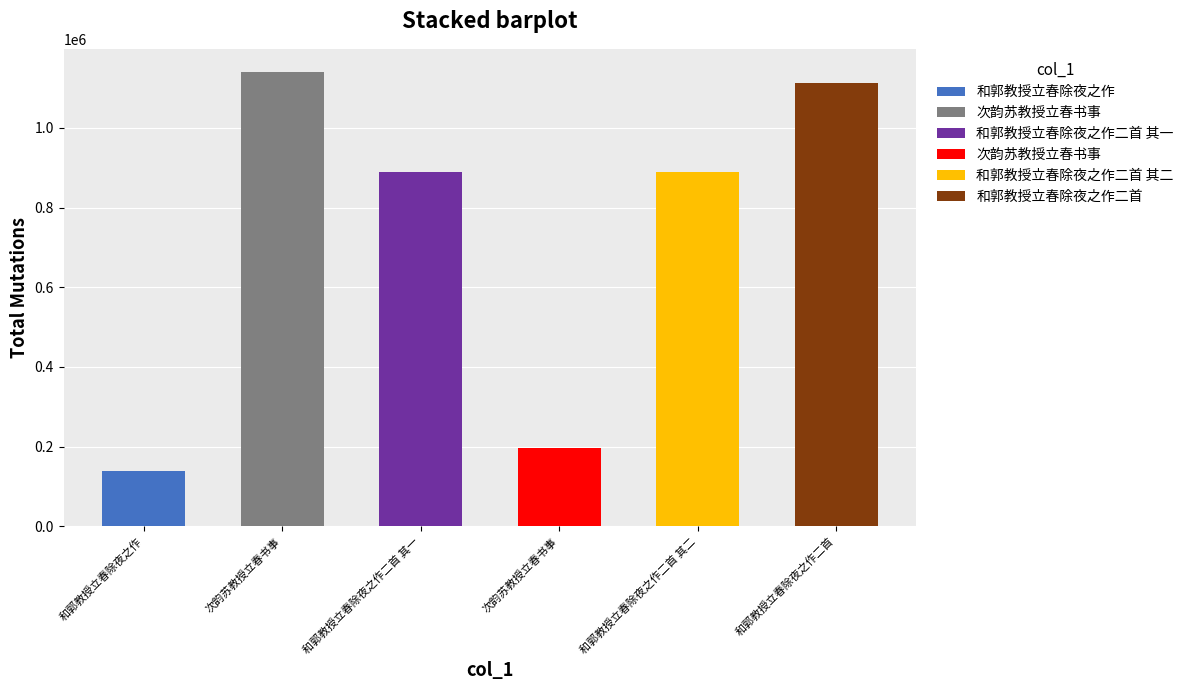

Rank the categories by value from highest to lowest.

次韵苏教授立春书事, 和郭教授立春除夜之作二首, 和郭教授立春除夜之作二首 其一, 和郭教授立春除夜之作二首 其二, 次韵苏教授立春书事, 和郭教授立春除夜之作